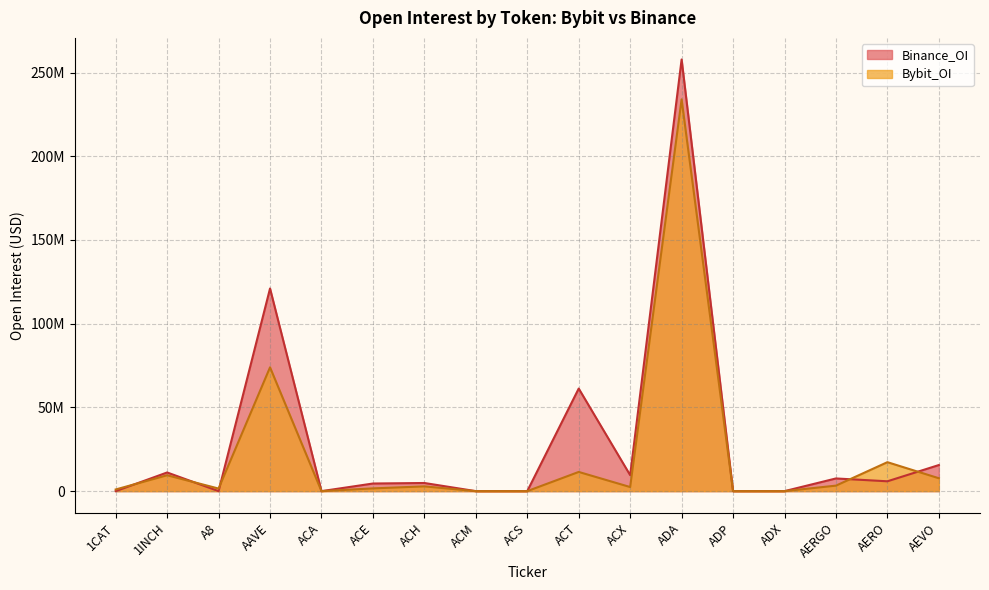

The value of Bybit_OI at ACH is 1828813. True or false?

False